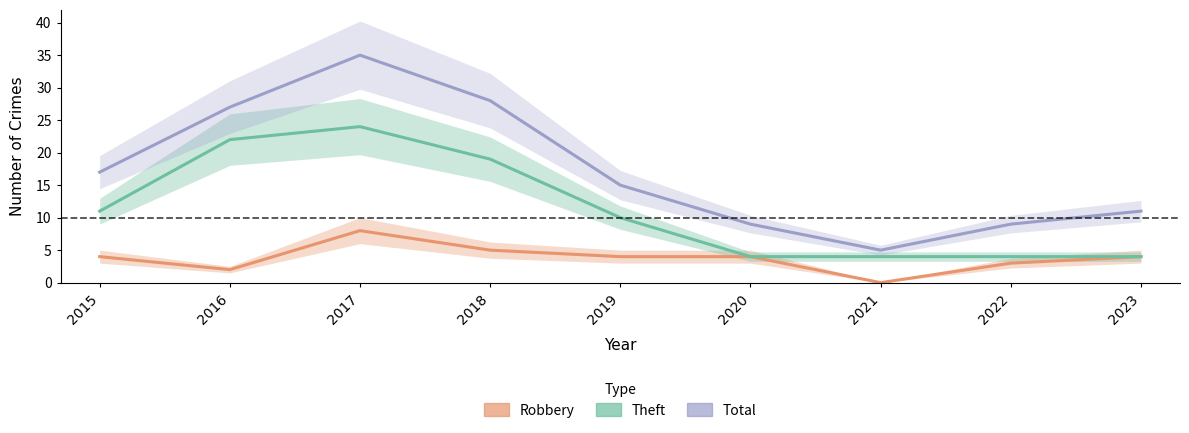

What are all the series names shown in the legend?

Robbery, Theft, Total